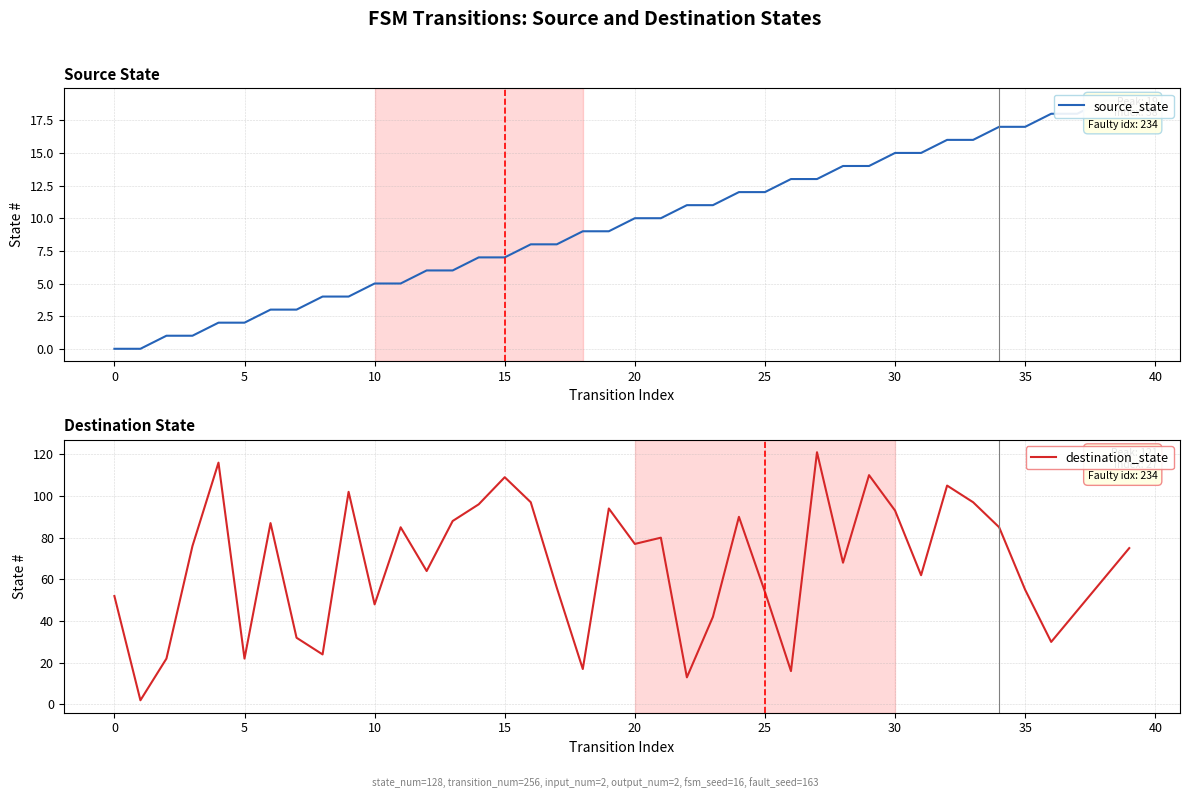

How many data points in destination_state are less than 75?

20